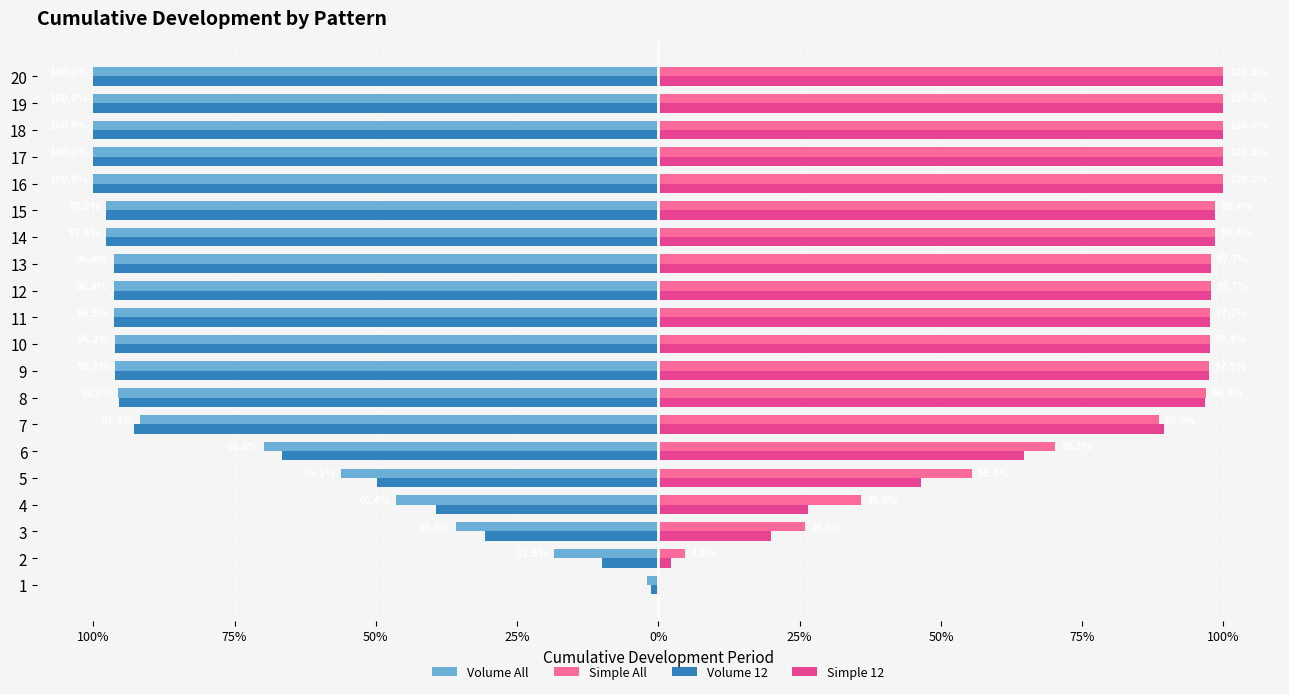

What is the average value of the Volume All series?

-0.8